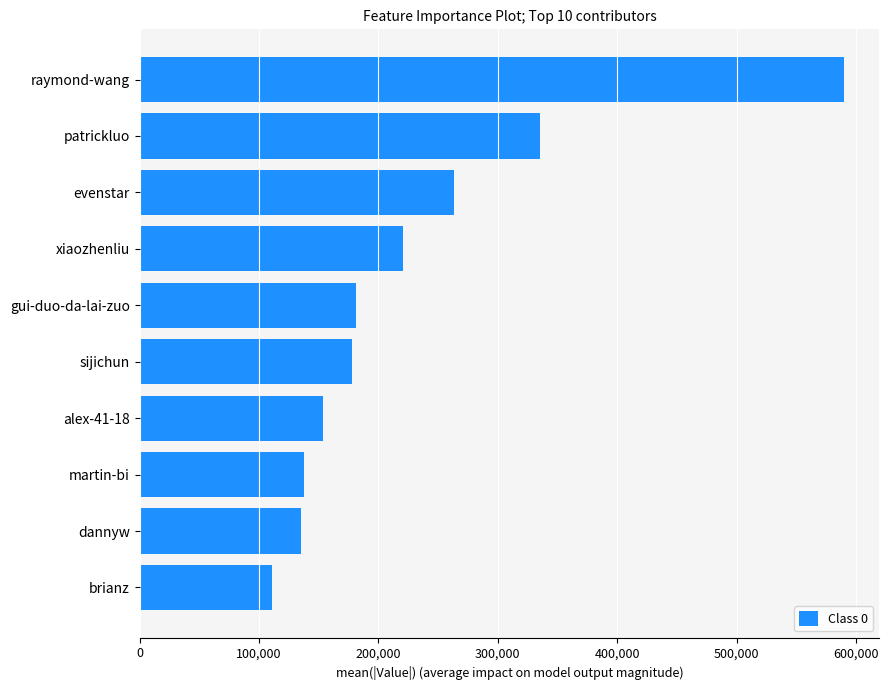

Which label corresponds to the largest value in the chart?

raymond-wang